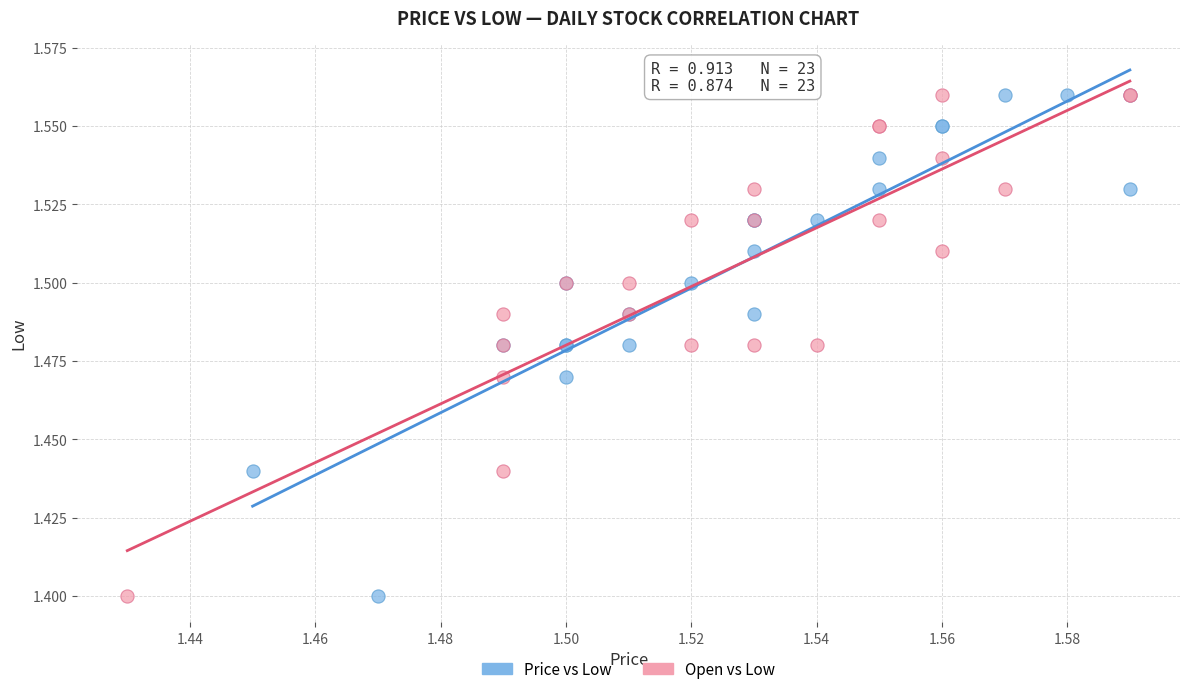

What are all the series names shown in the legend?

Price vs Low, Open vs Low